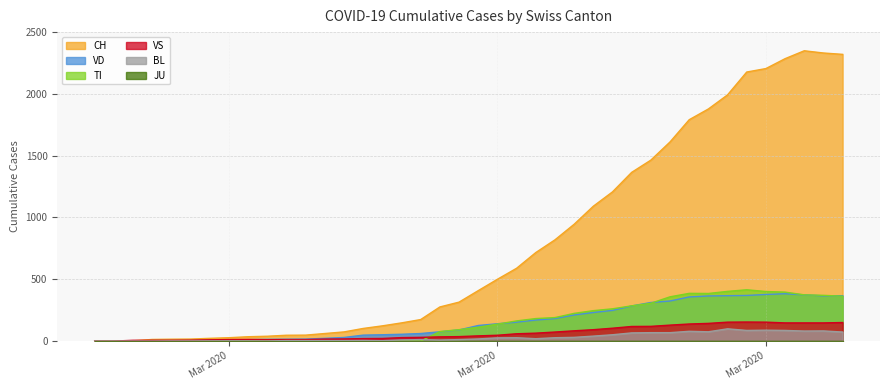

What is the label of the 11th point from the right?

2020-03-25